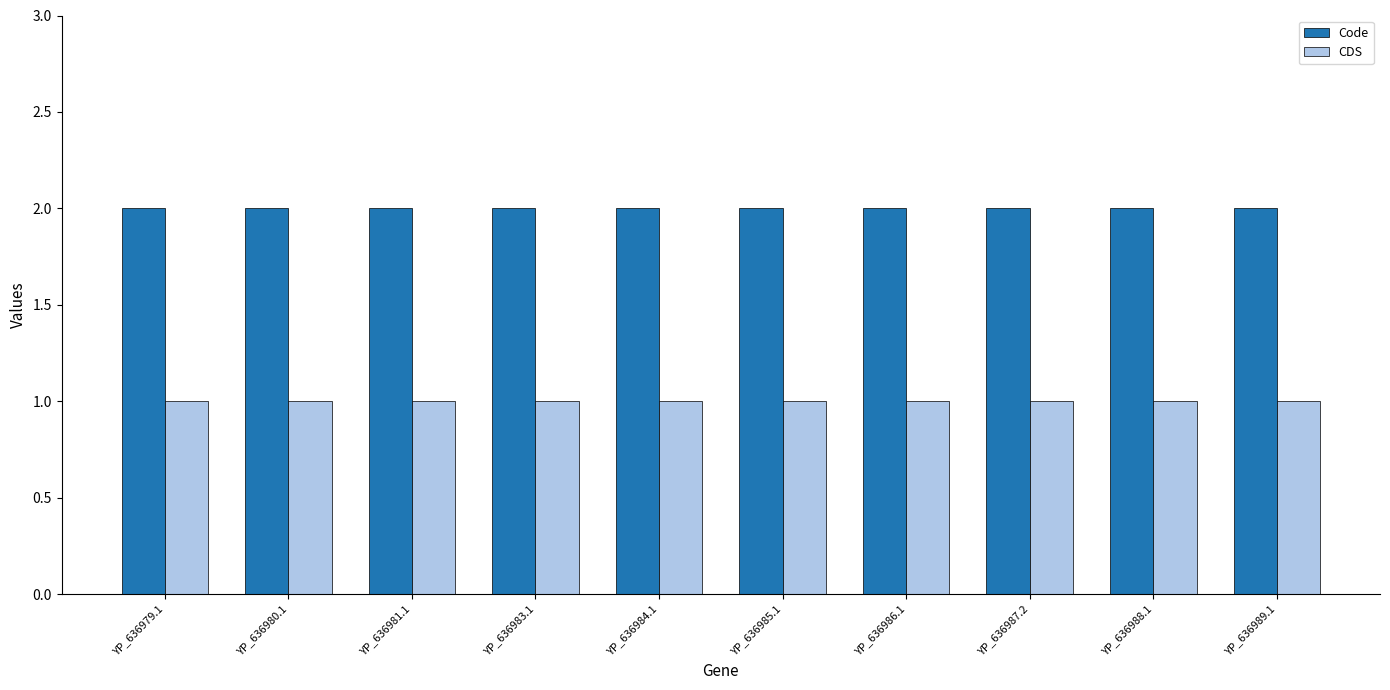

What are all the series names shown in the legend?

Code, CDS